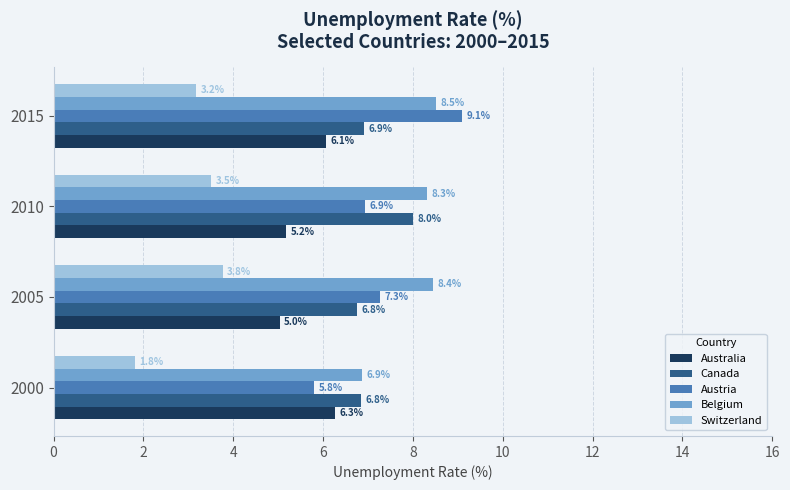

Which series has the largest total across all categories?

Belgium